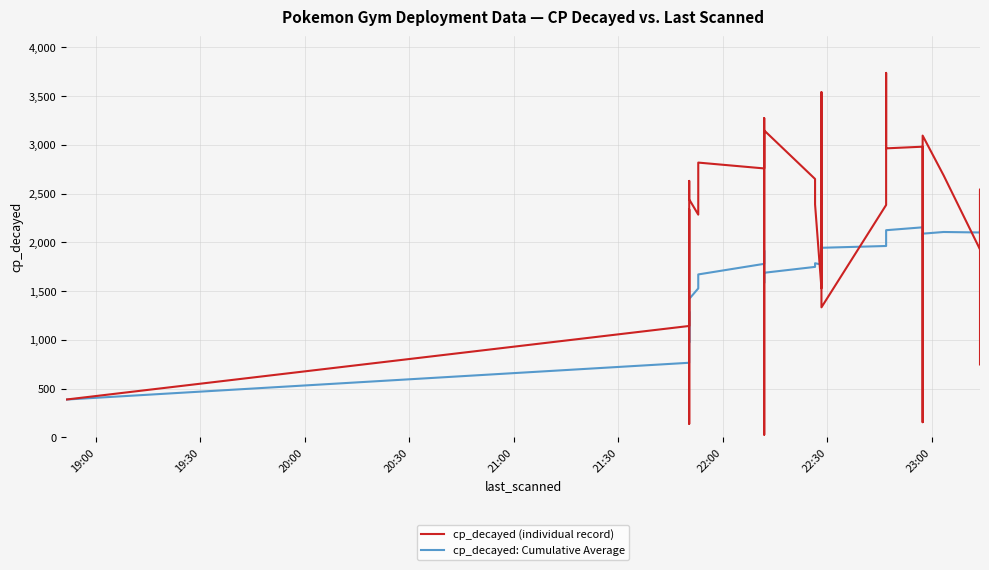

In cp_decayed: Cumulative Average, how many points are higher than both neighbors (excluding endpoints)?

7